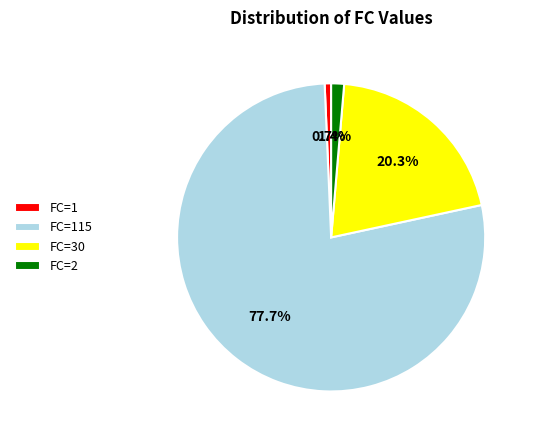

Does any single category account for the majority?

Yes